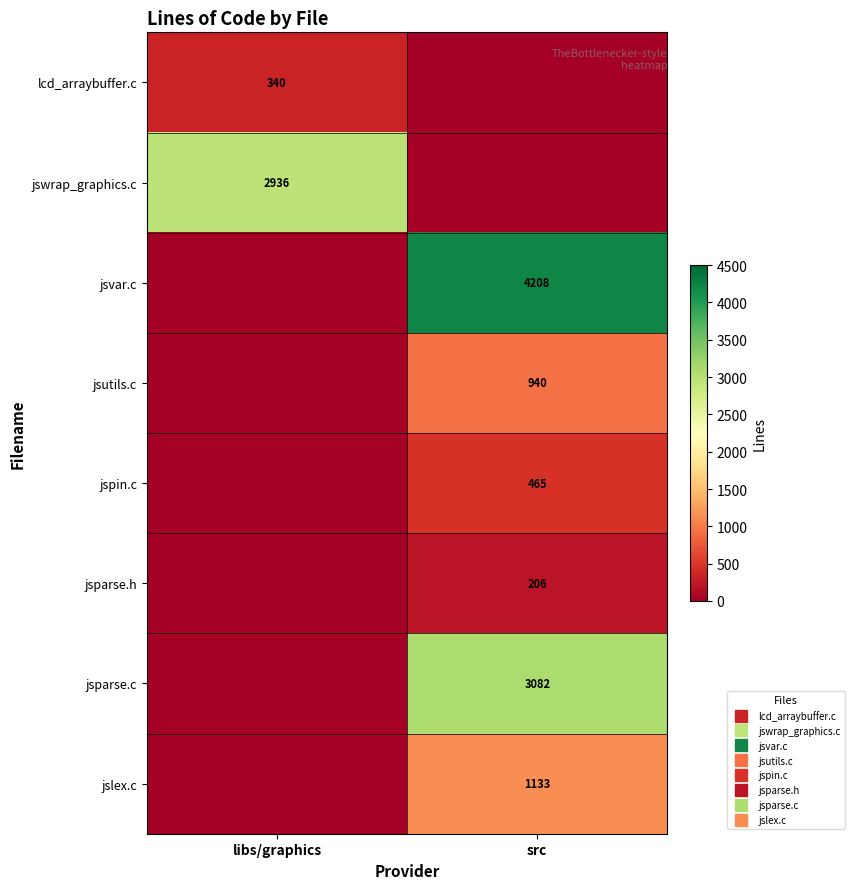

The jslex.c series shows -425 at libs/graphics. True or false?

False